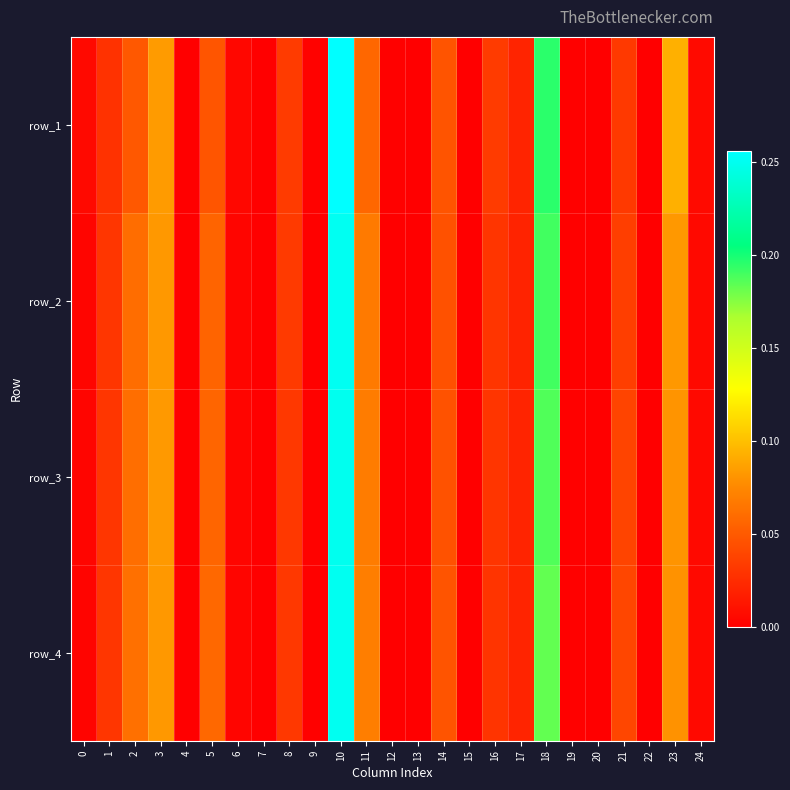

Is the value of row_2 at 24 greater than the value of row_3 at 14?

No